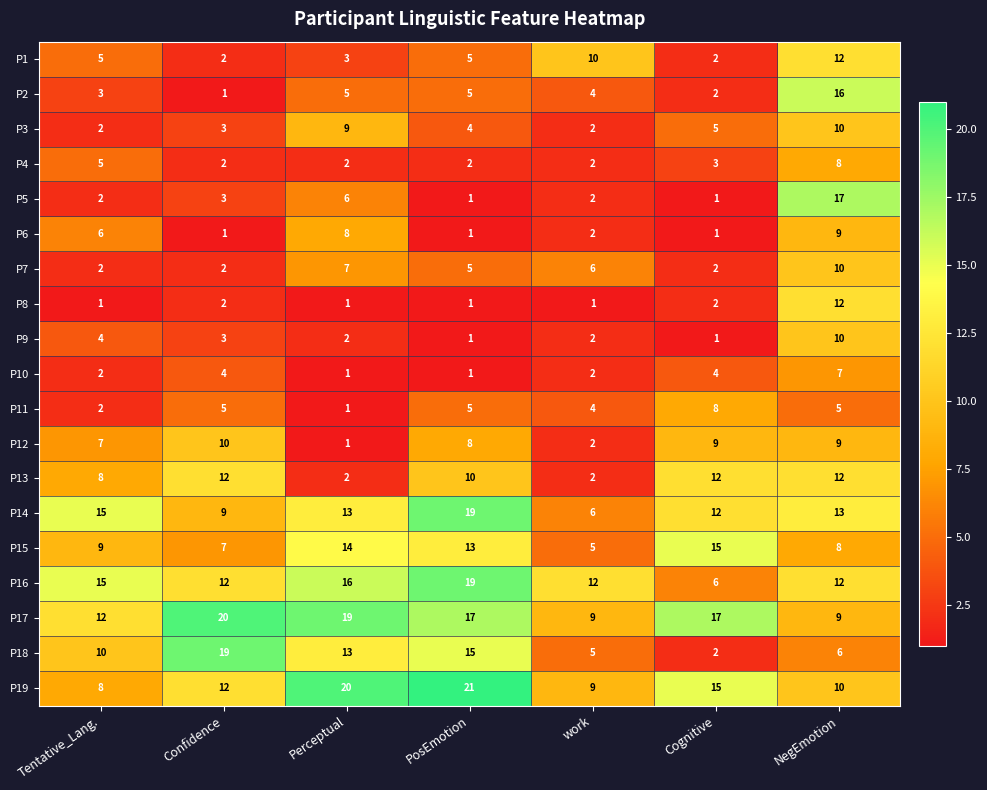

Which series has the widest spread of values?

P18